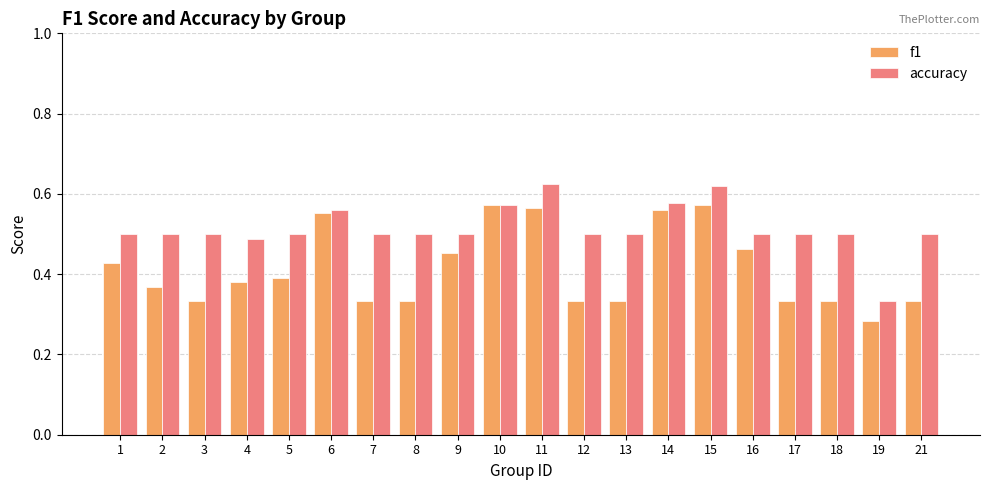

Which label corresponds to the smallest value in the chart?

19